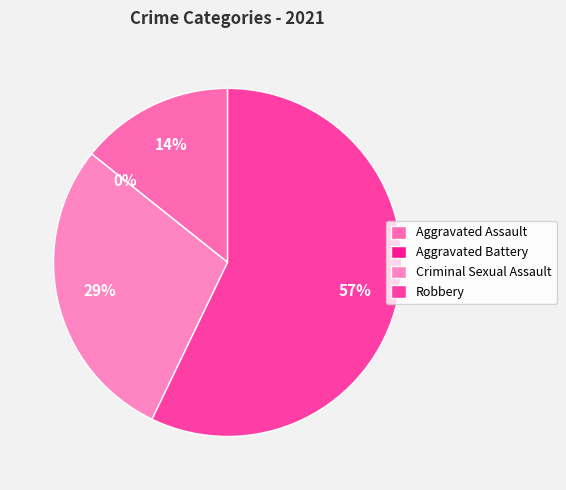

Do Aggravated Battery and Robbery together represent more than half of the pie?

Yes